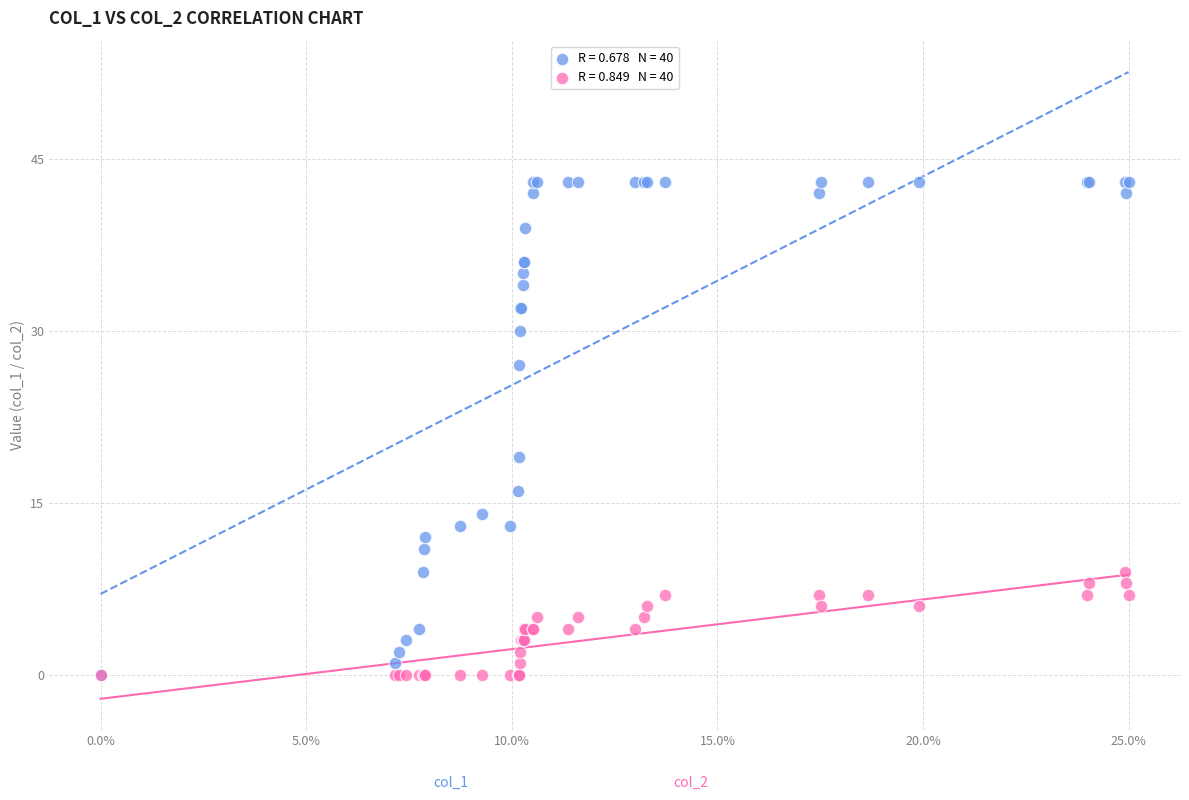

Across all series, what Y value is closest to 21?

19